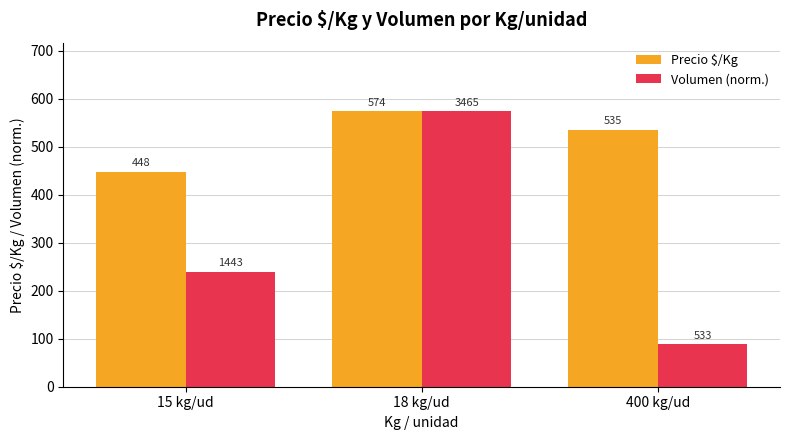

Is it true that Volumen (norm.) equals 238.8 at 15 kg/ud?

True